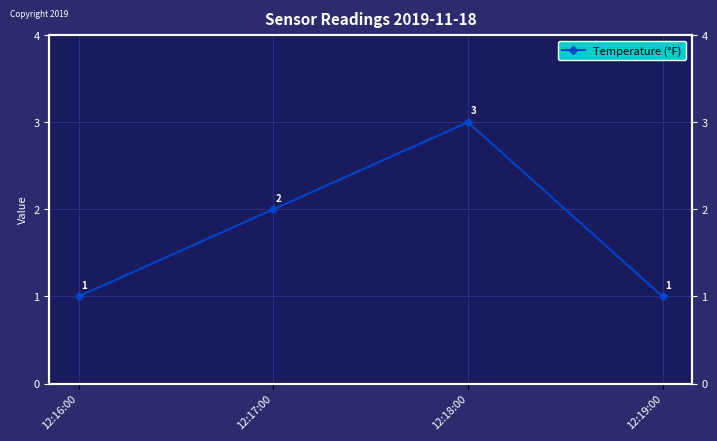

Rank the categories by value from highest to lowest.

12:18:00, 12:17:00, 12:16:00, 12:19:00